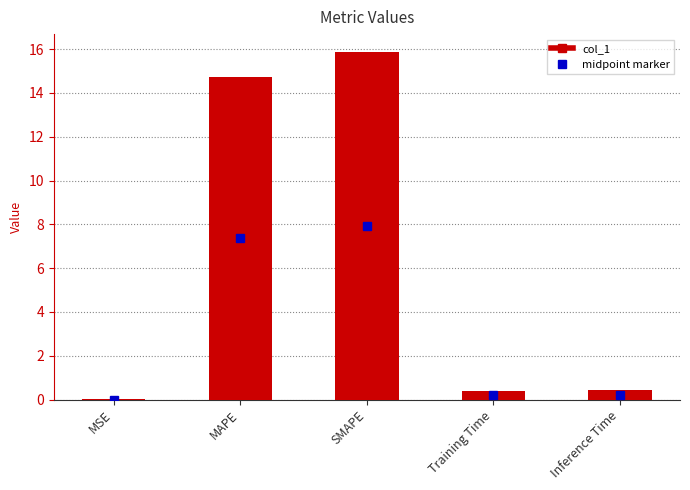

The value at MSE is 0.0. True or false?

True